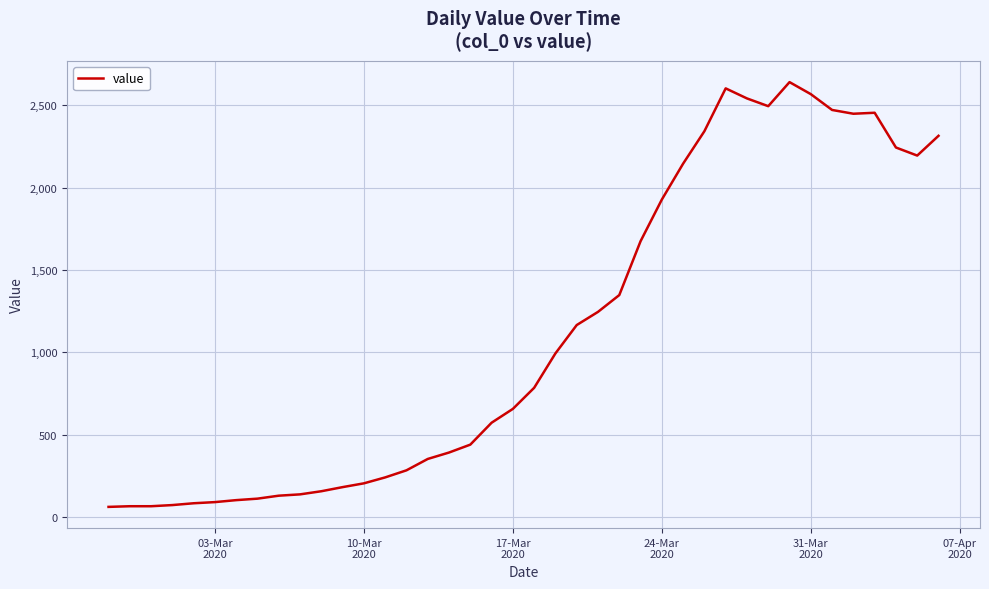

What is the minimum value shown in the chart?

61